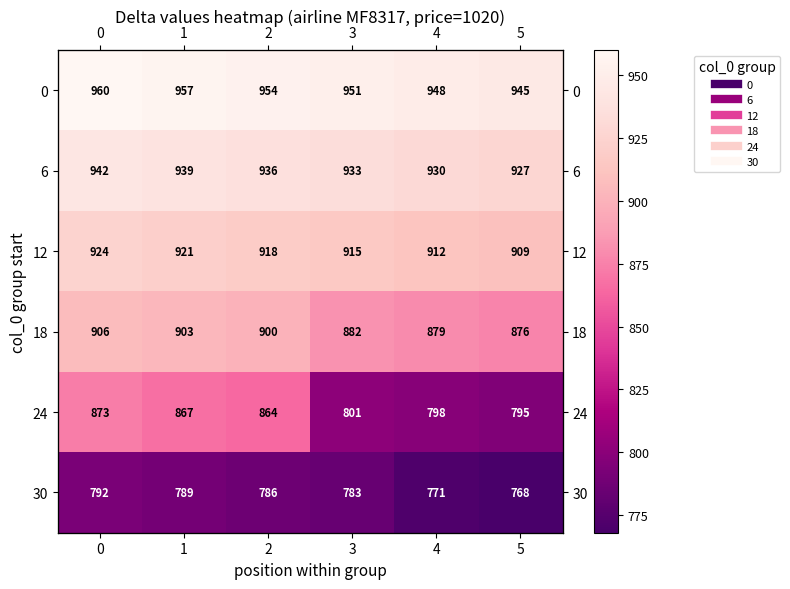

What value does the 18 series have at 4?

879